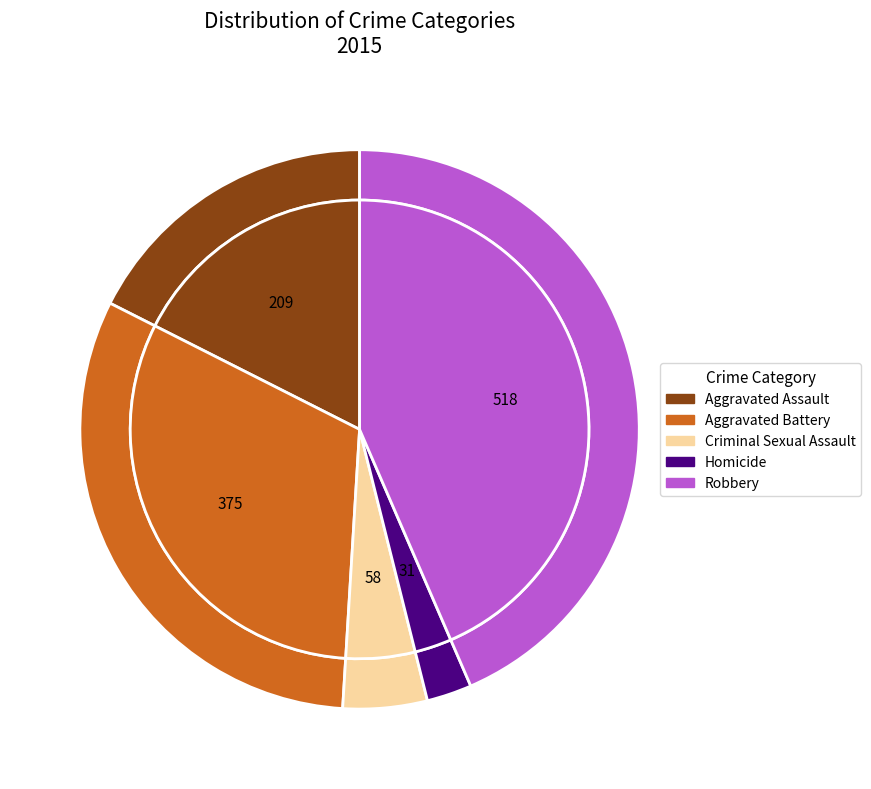

To the nearest percent, what portion does Criminal Sexual Assault represent?

5%